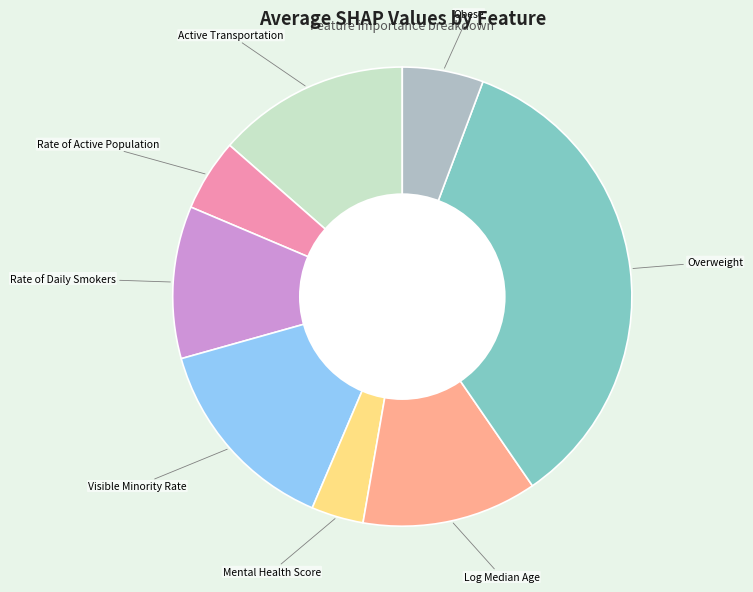

Which slice is the largest?

Overweight